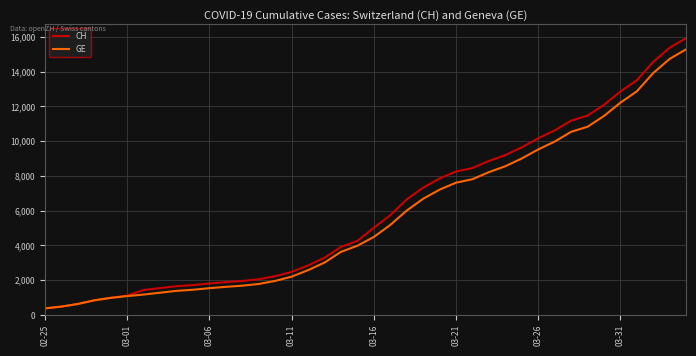

Does the chart have visible grid lines?

Yes